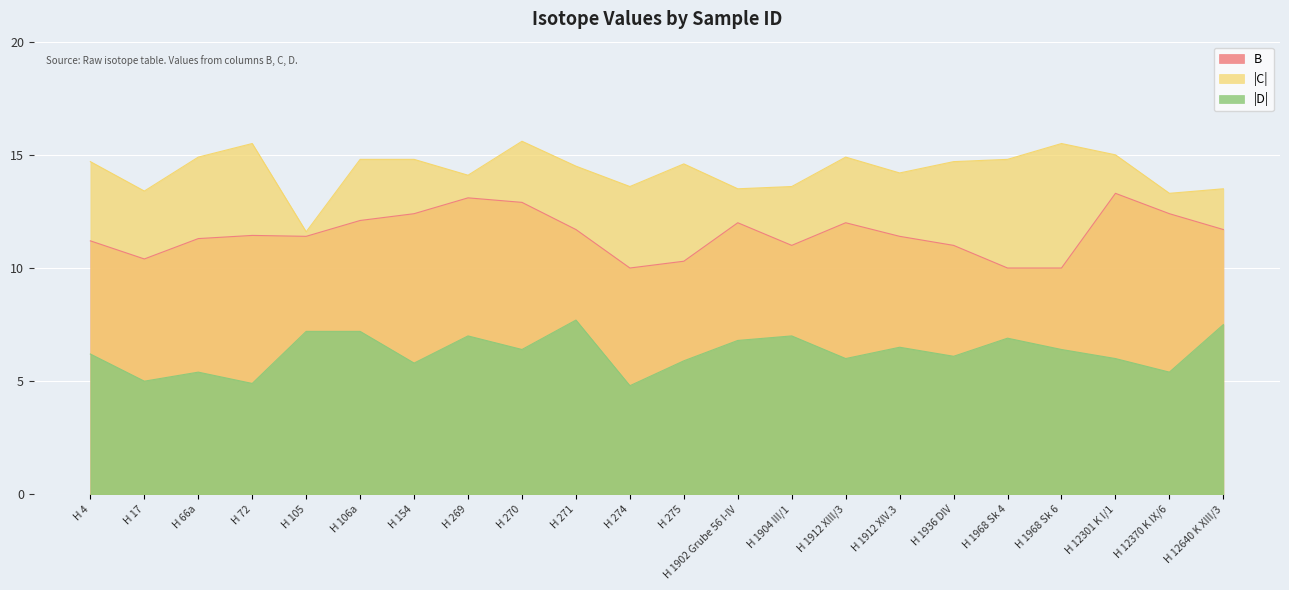

At how many categories does at least one series exceed 14?

15